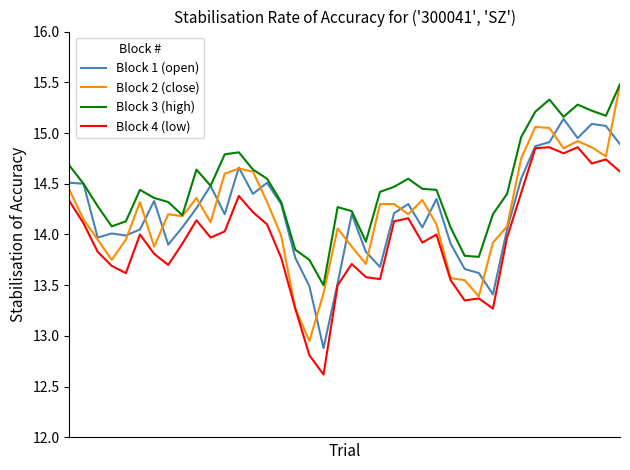

What is the minimum value shown in the chart?

12.6